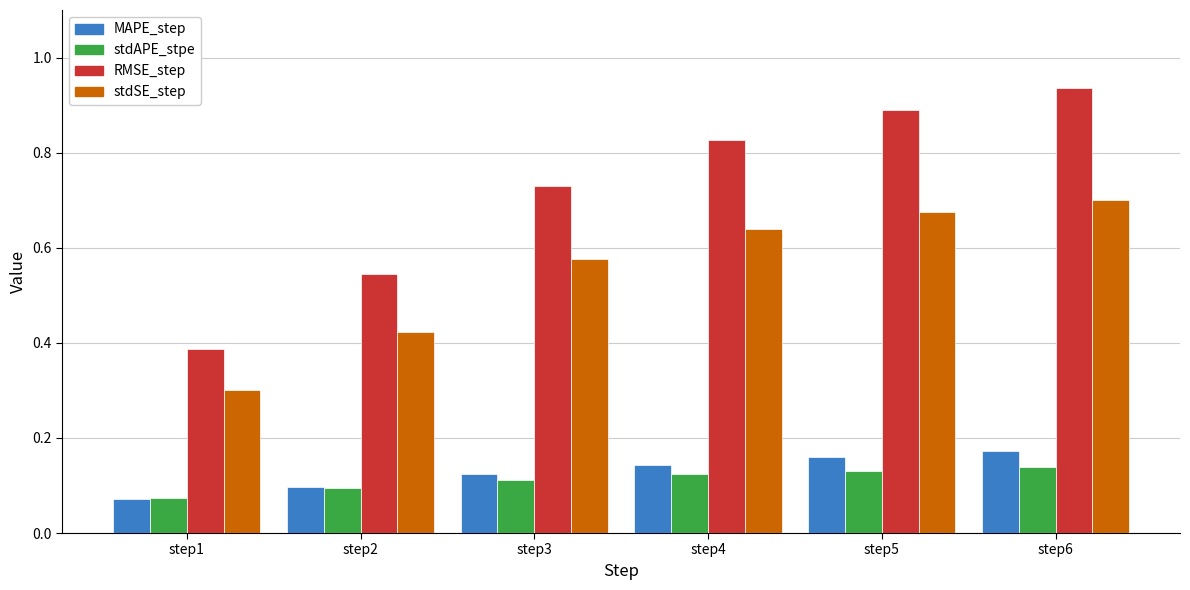

The stdSE_step series shows 0.1 at step3. True or false?

False